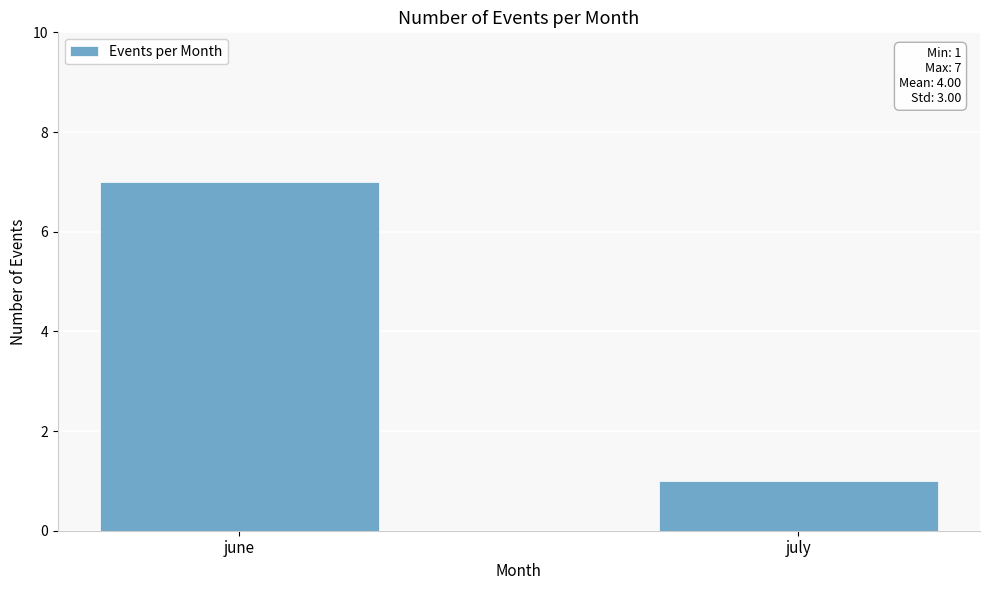

Which has a higher value, june or july?

june